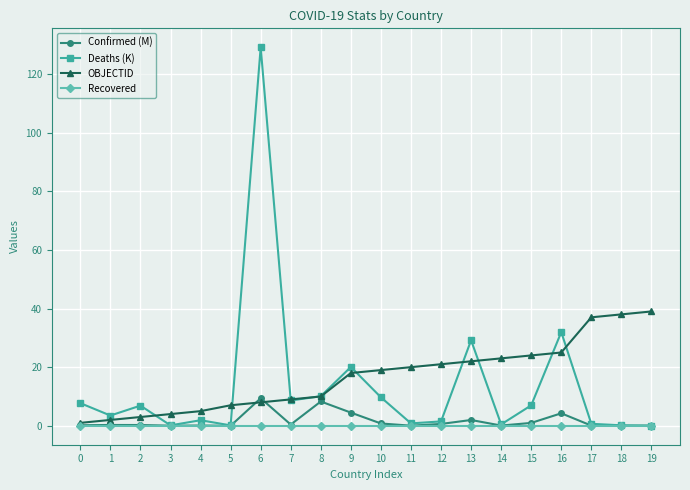

Which series changed the most between 3 and 19?

OBJECTID